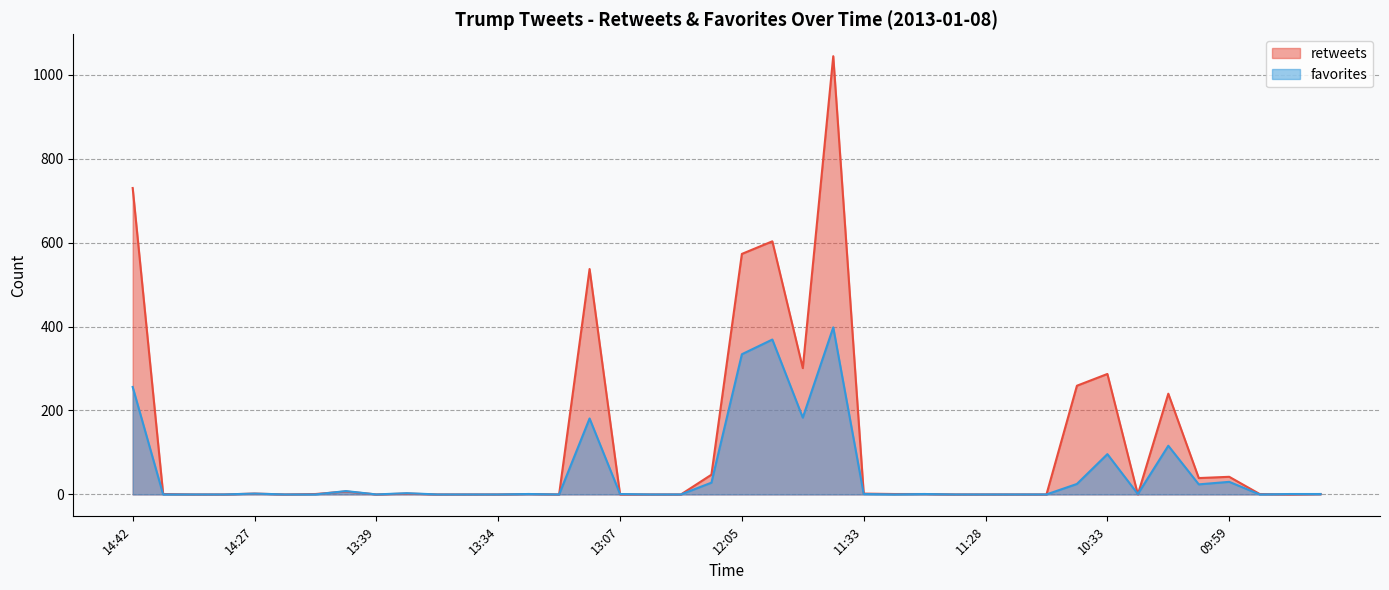

How many times do retweets and favorites cross each other?

5